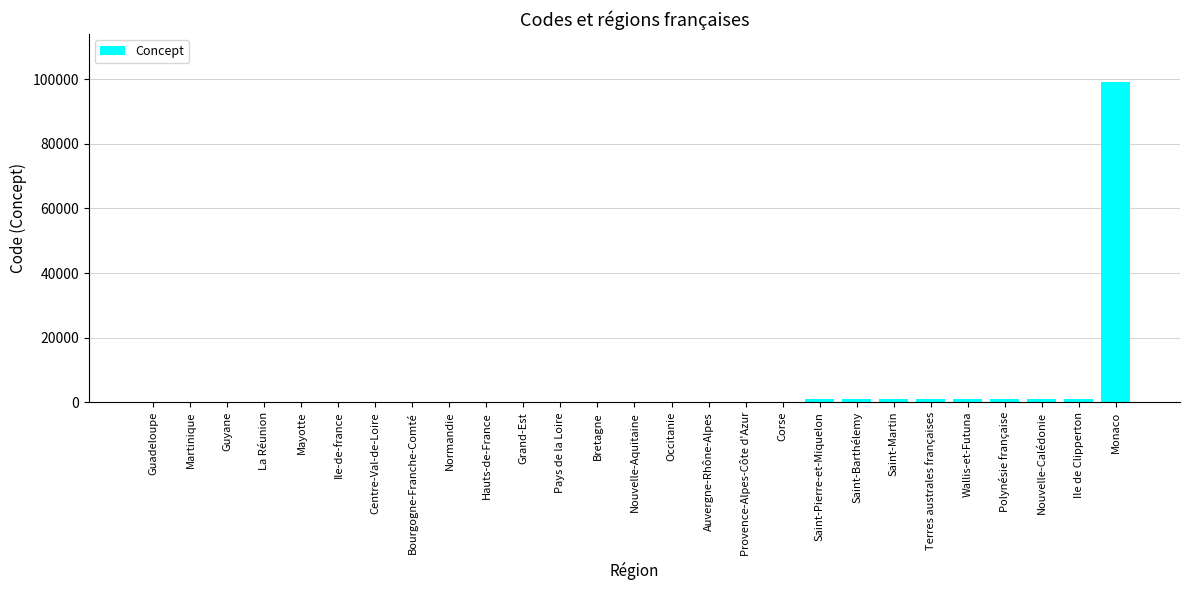

Between Nouvelle-Aquitaine and Monaco, which is larger?

Monaco